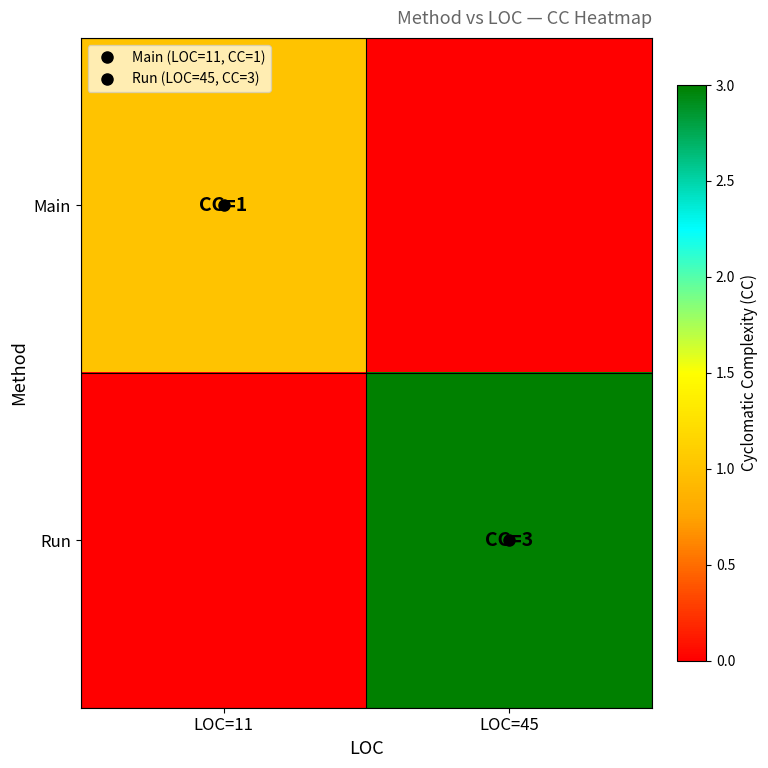

At LOC=45, list the series in order from smallest to largest.

Main, Run